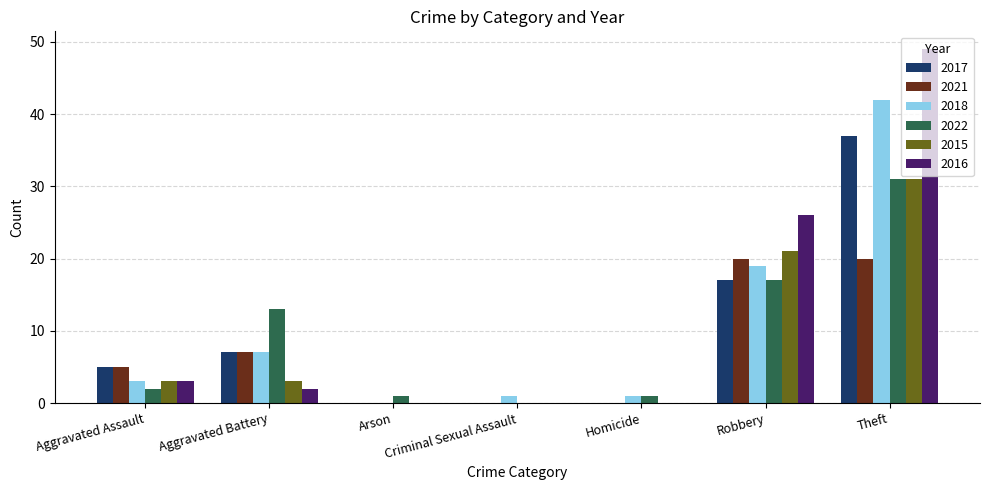

Which series changed the most between Arson and Theft?

2016